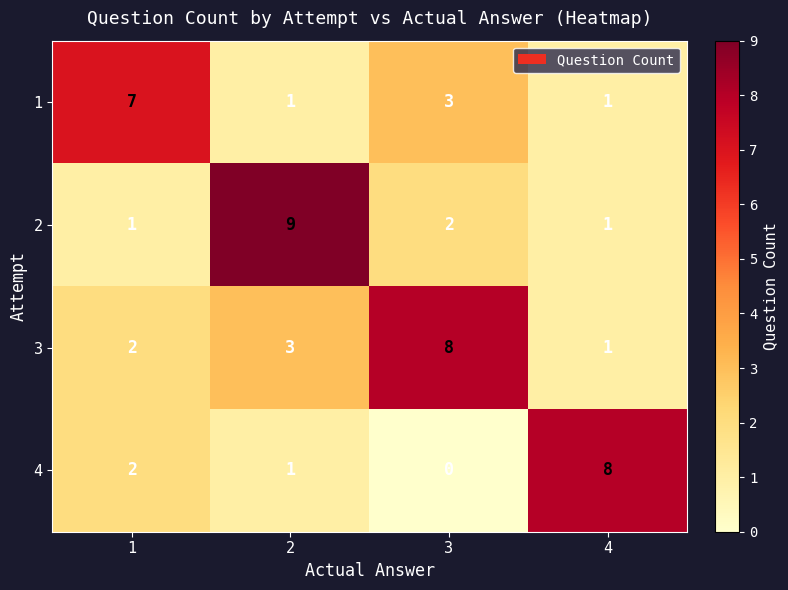

Count the 3 values in the range 2 to 8.

3